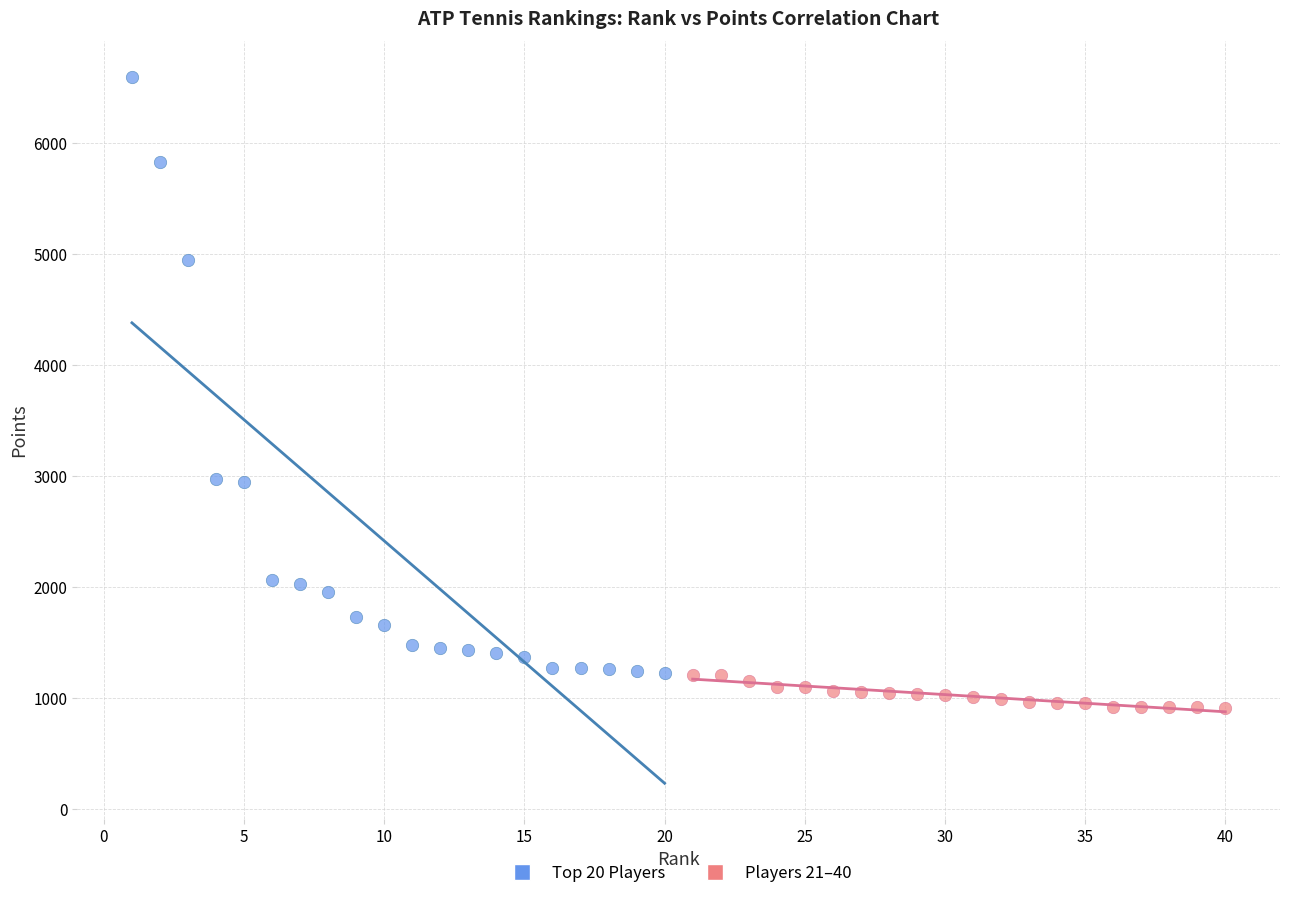

What are all the series names shown in the legend?

Top 20 Players, Players 21–40